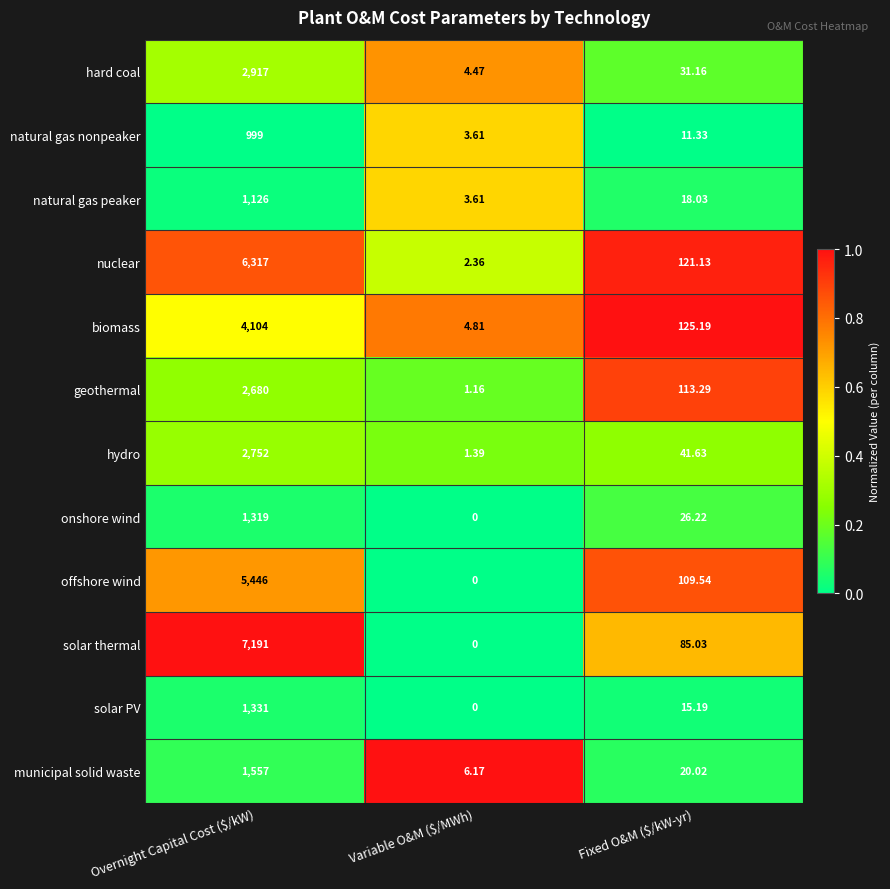

How many data points does each series have?

3